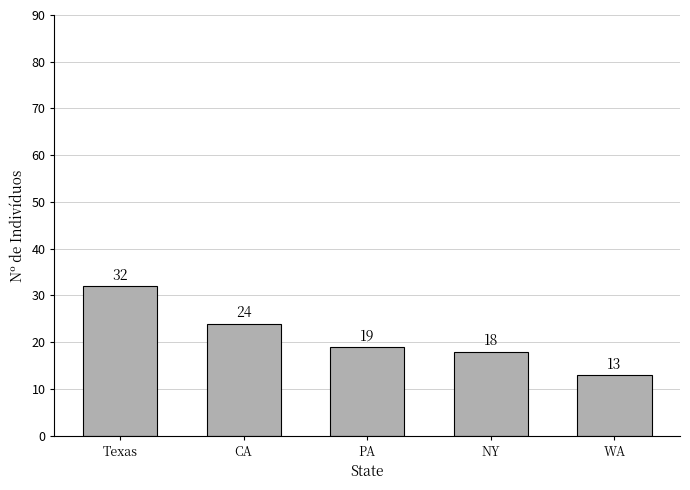

The value at PA is 33. True or false?

False